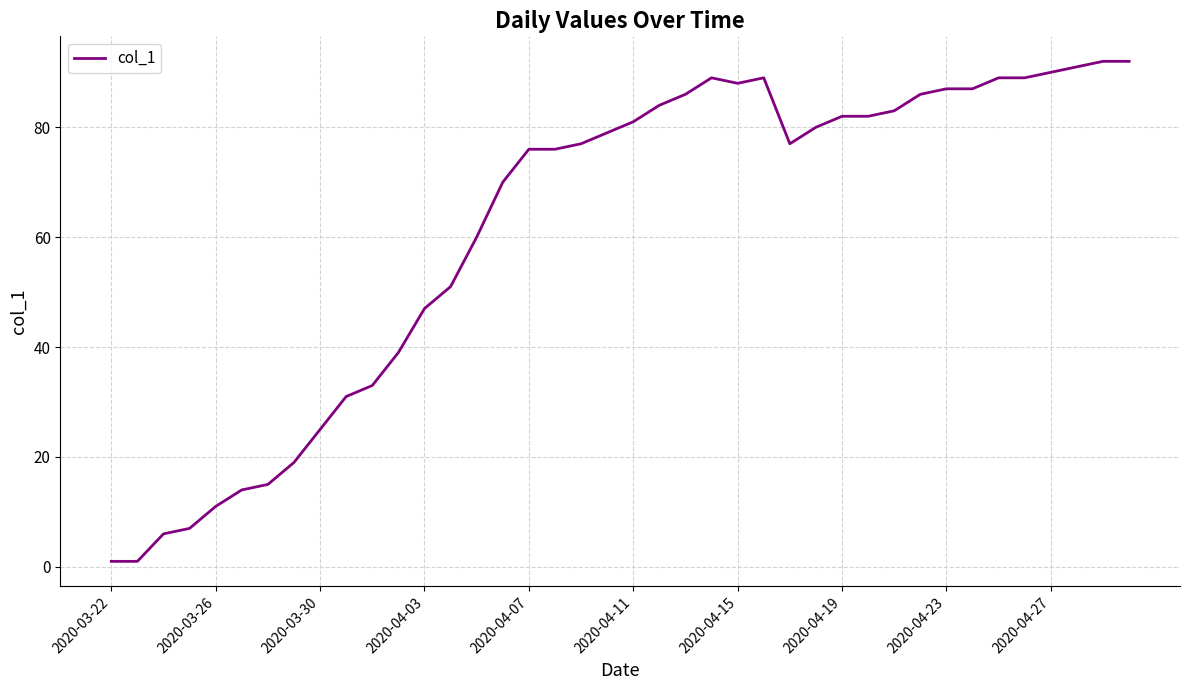

What is the difference between the maximum and minimum values?

91